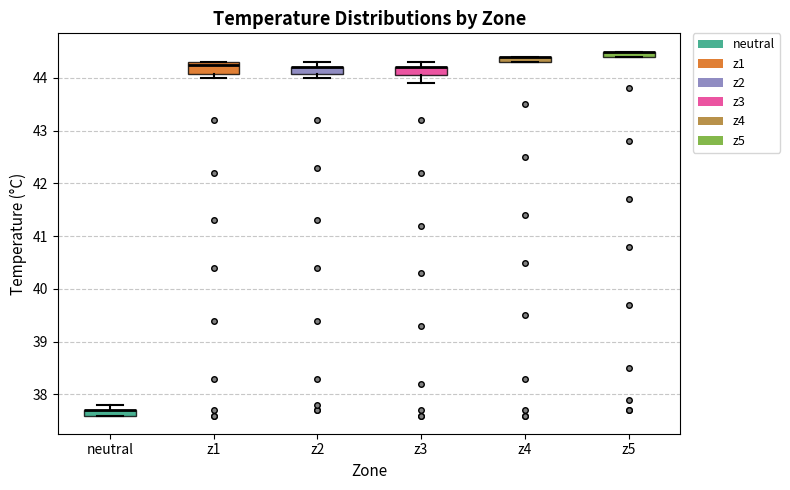

Where is the lower edge of the box for z1 on the y-axis? The values are not printed on the chart, so give them approximately, as read against the axis.

44.1